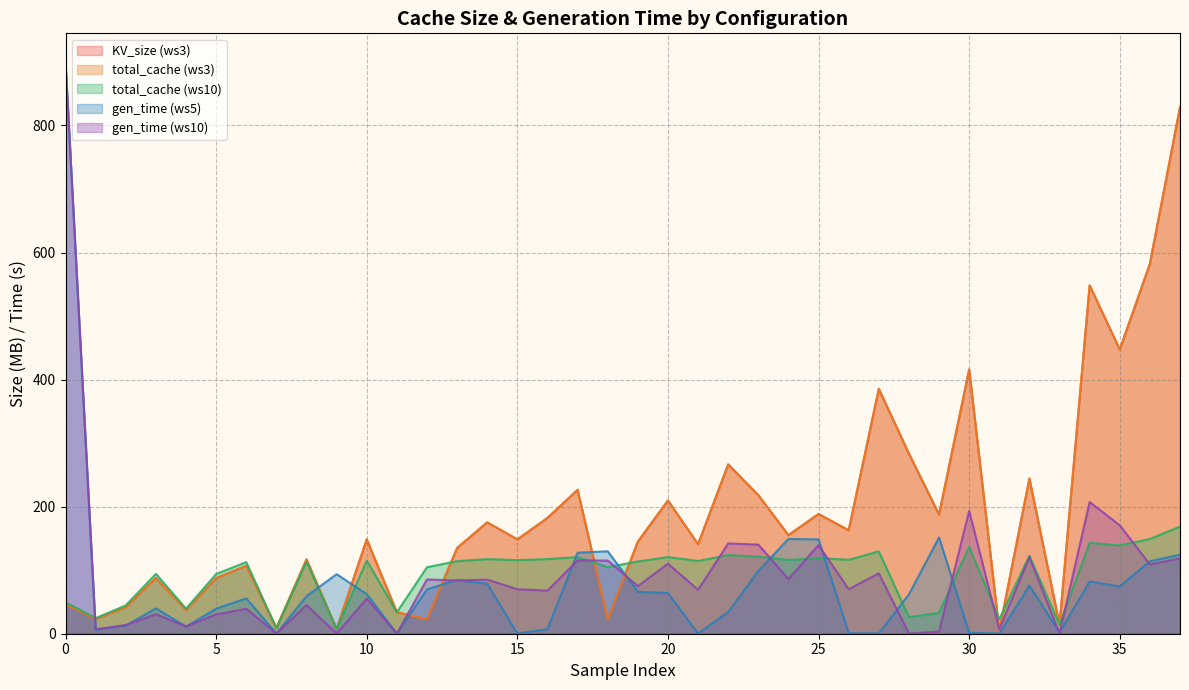

At which category does KV_size ws3 reach its first local peak?

3